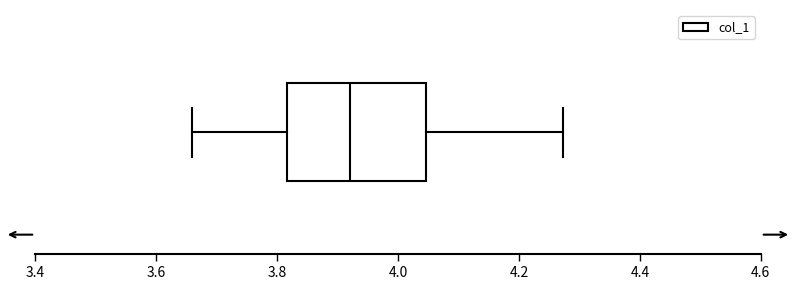

Transcribe this box plot: give where the median line is, the range the box spans, and where the two whiskers end, as read against the x-axis. The values are not printed on the chart, so give them approximately, as read against the axis.

median 3.92, box 3.82 to 4.04, whiskers 3.66 to 4.28